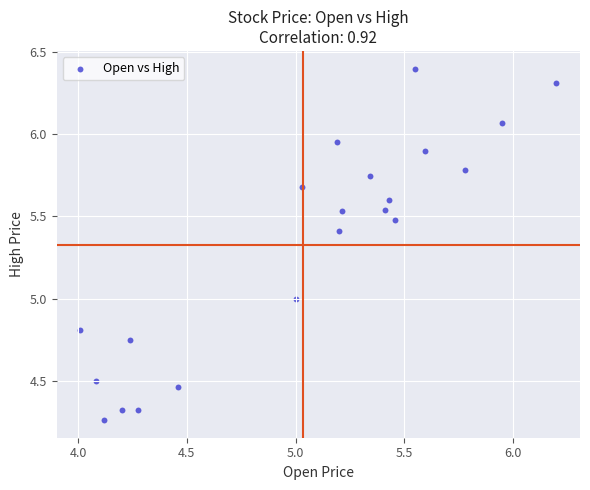

What is the range of Y values (max minus min)?

2.1